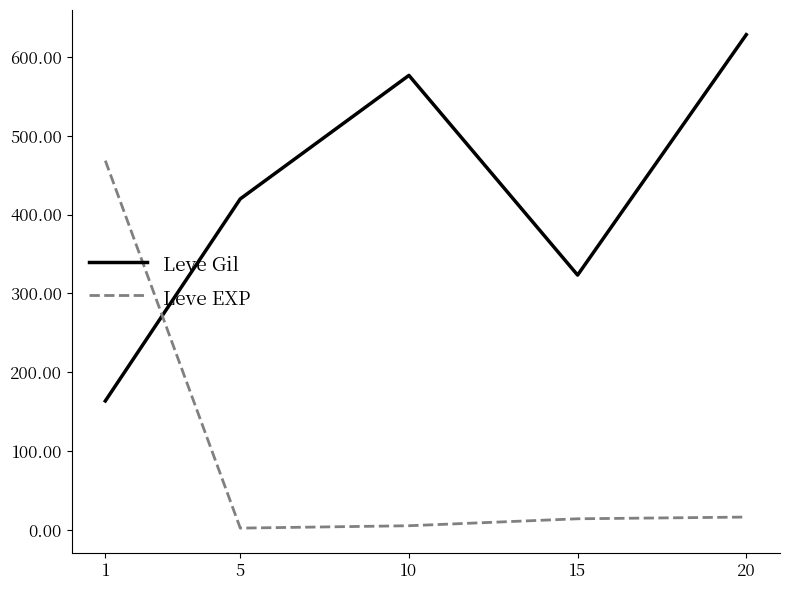

How many intersections are there between Leve Gil and Leve EXP?

1